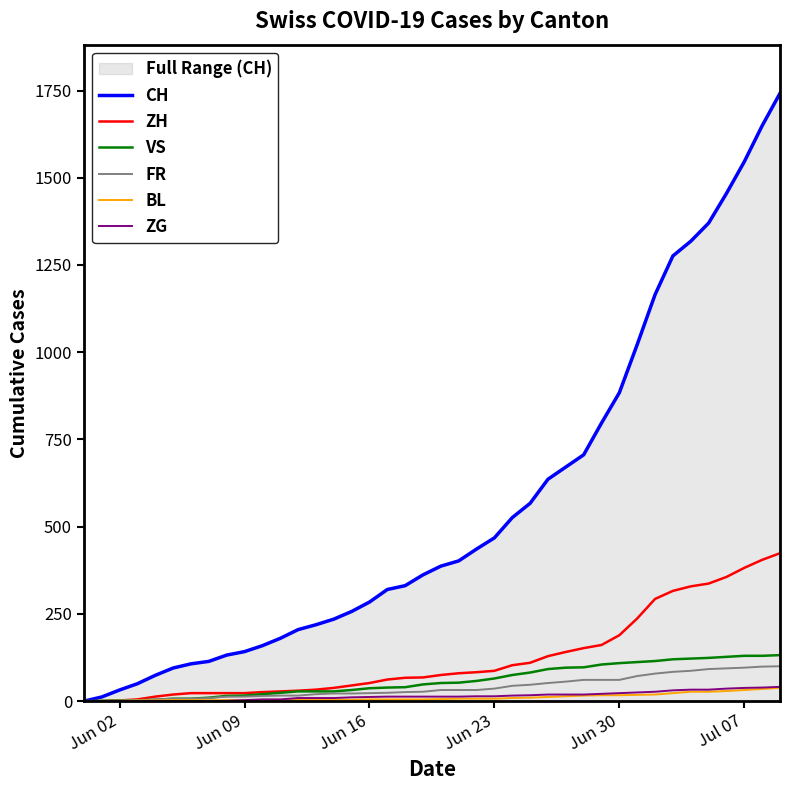

What is the highest value of the ZH series?

424